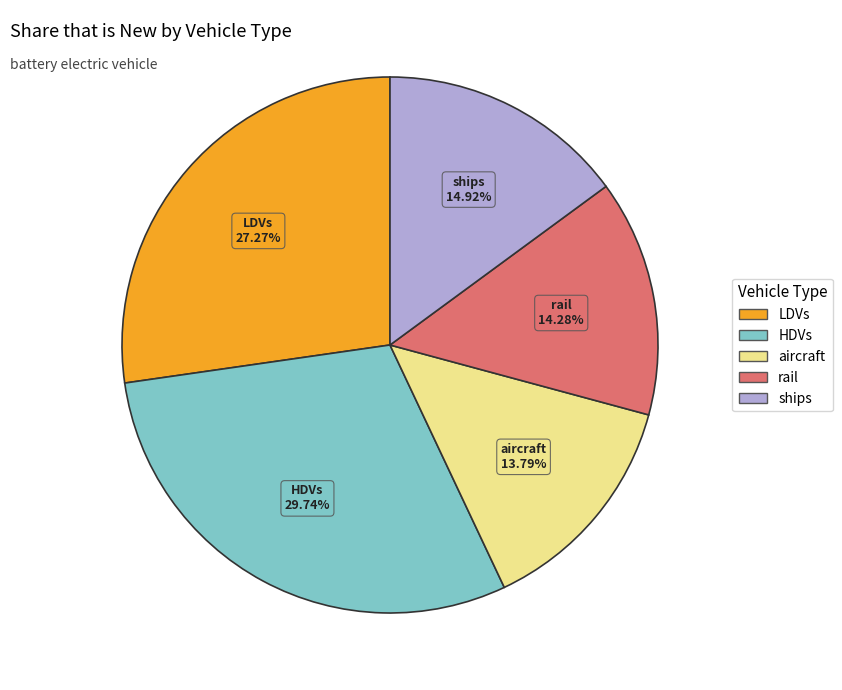

Does any single category account for the majority?

No